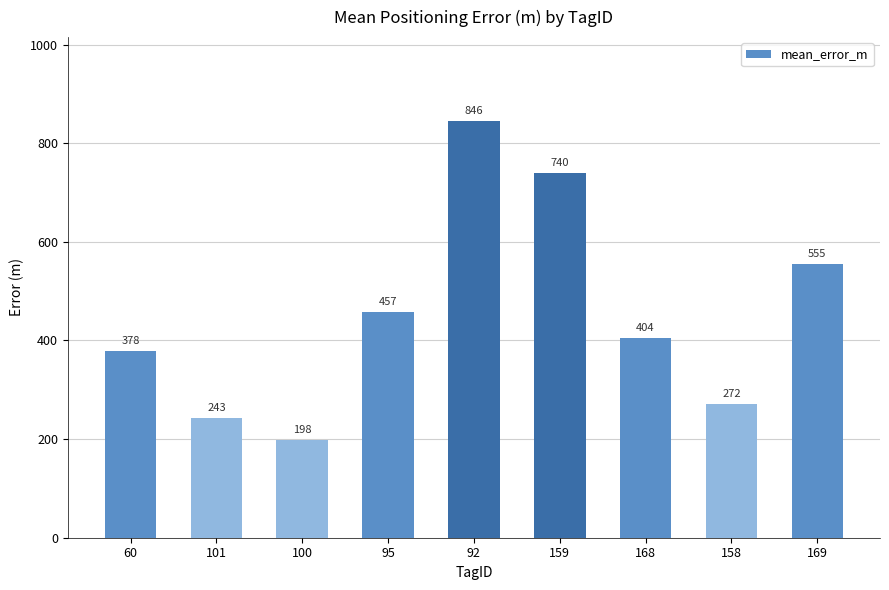

Which label corresponds to the largest value in the chart?

92